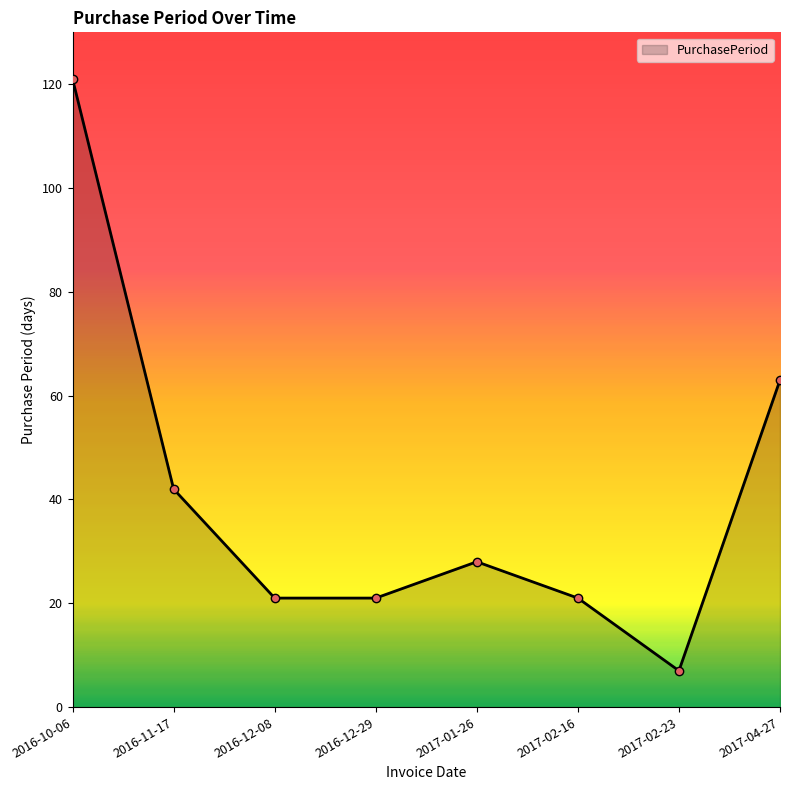

What is the maximum value shown in the chart?

121